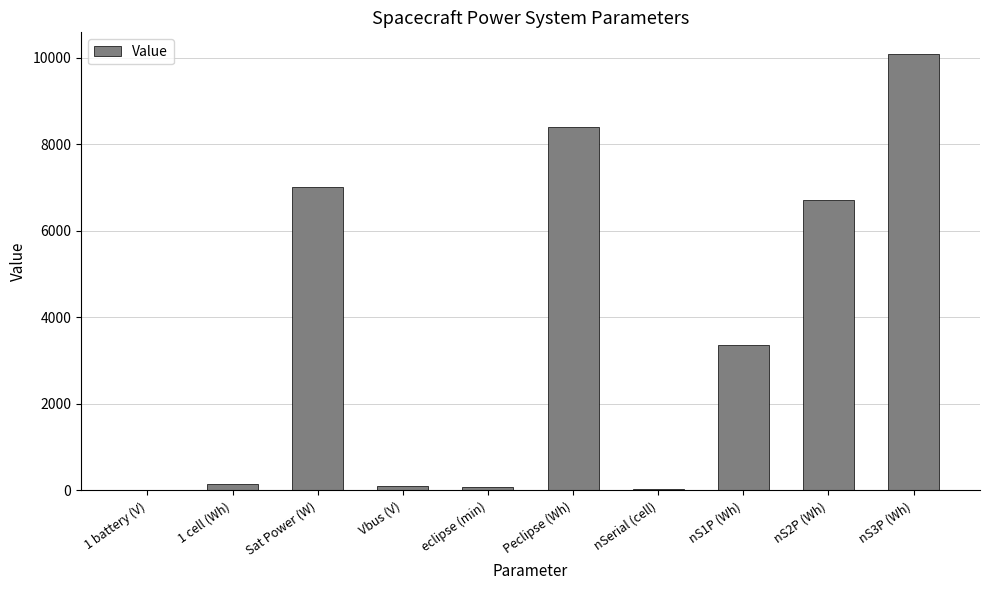

At which label is the value closest to 5042?

nS2P (Wh)